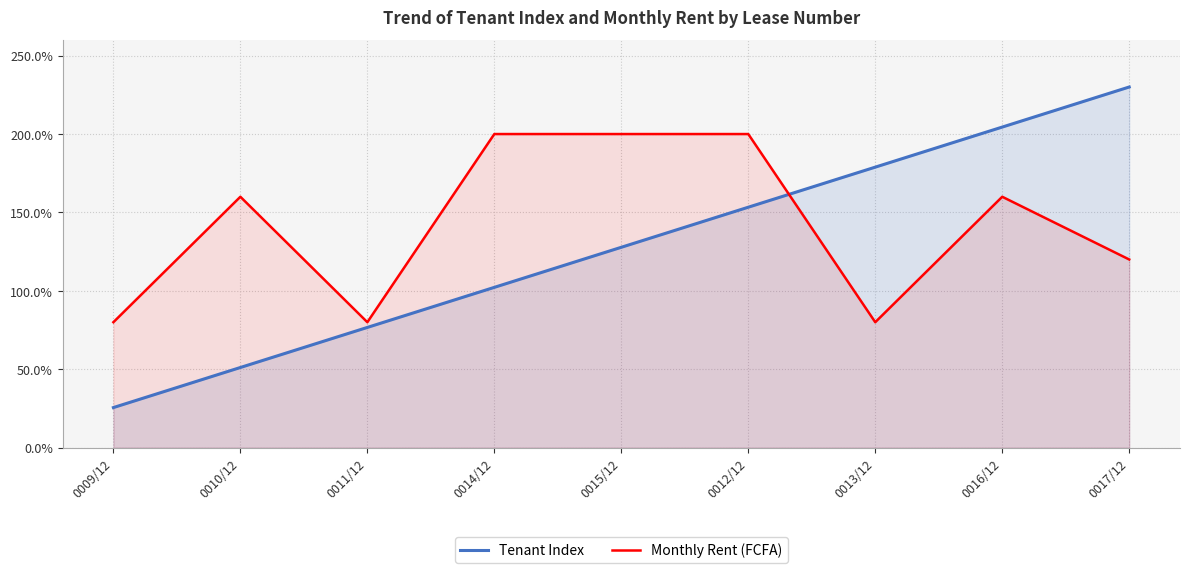

List the series in order of their peak value, highest first.

Tenant Index, Monthly Rent (FCFA)